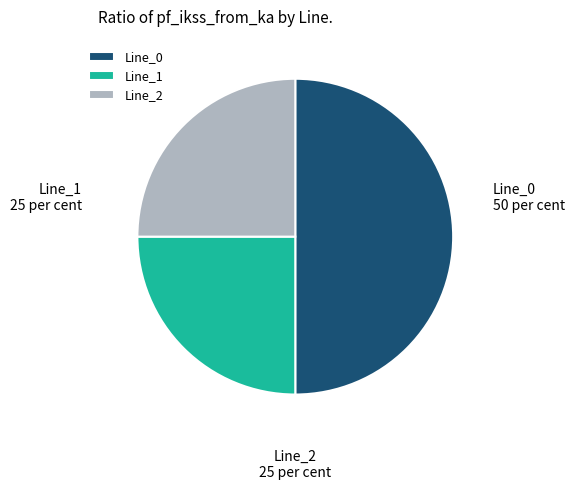

Which has a higher value, Line_0 or Line_2?

Line_0